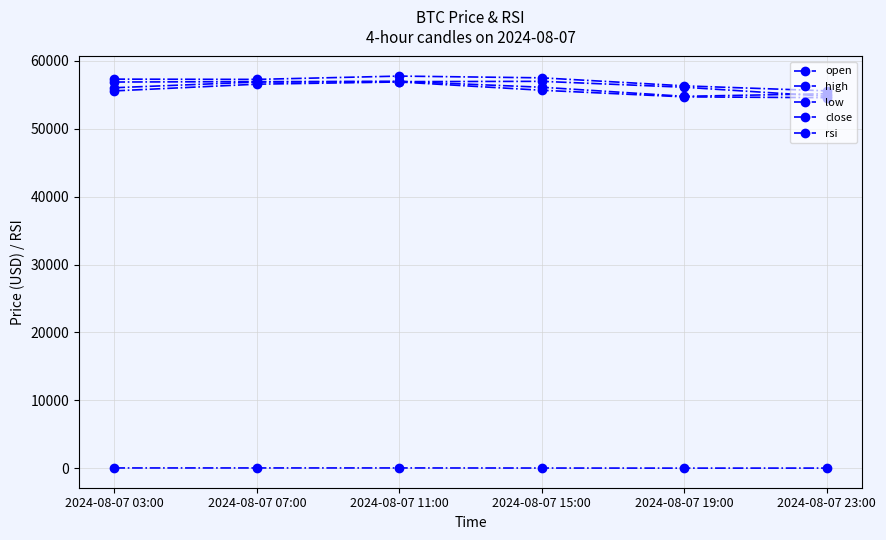

What is the minimum value shown in the chart?

33.9